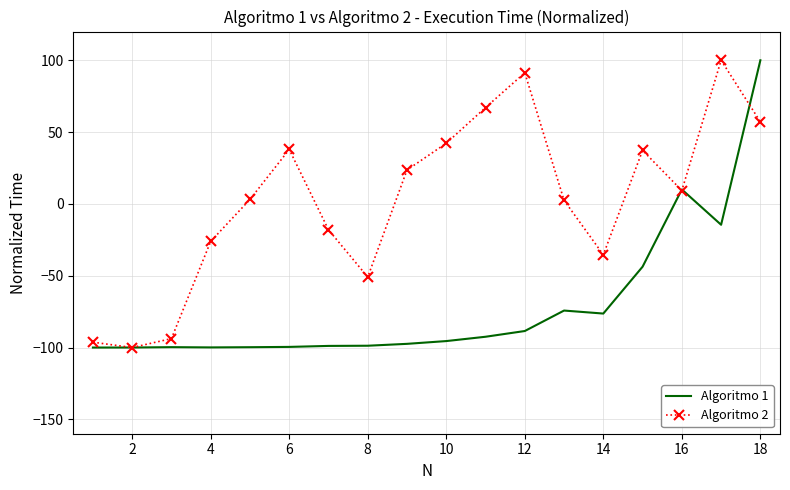

Rank the series by their average value, from lowest to highest.

Algoritmo 1, Algoritmo 2